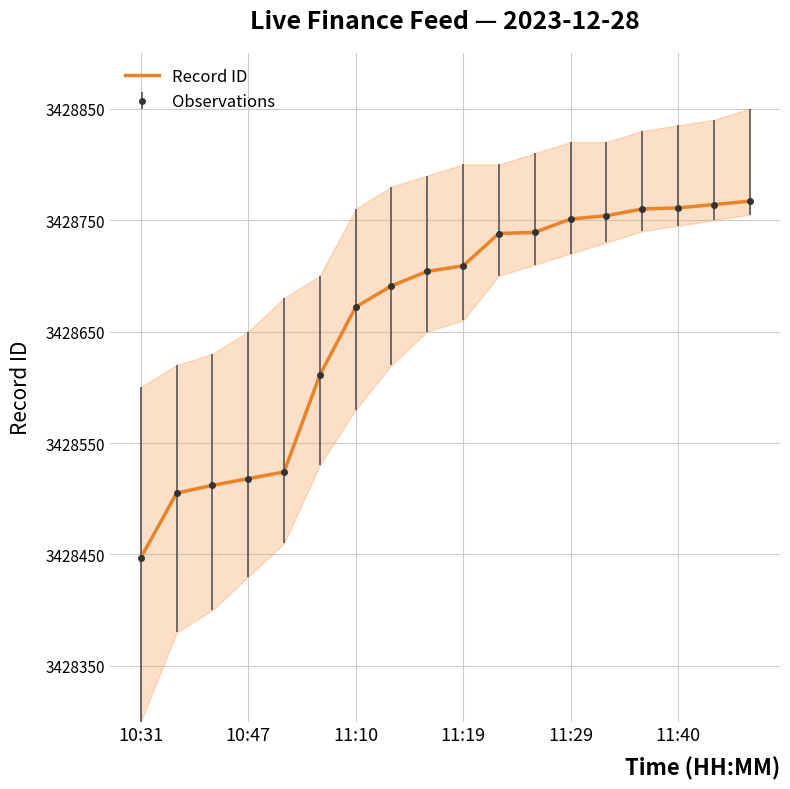

What is the highest value of the Record ID series?

3428767